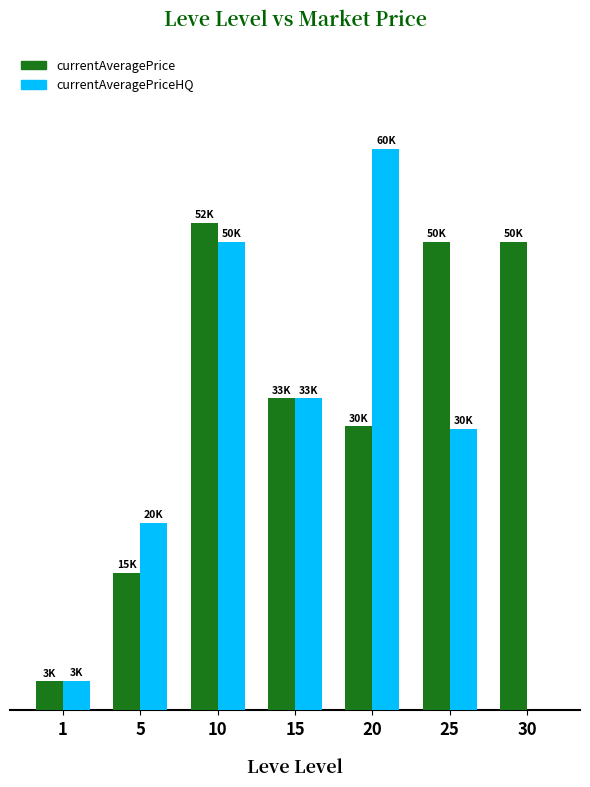

Which series has the largest total across all categories?

currentAveragePrice